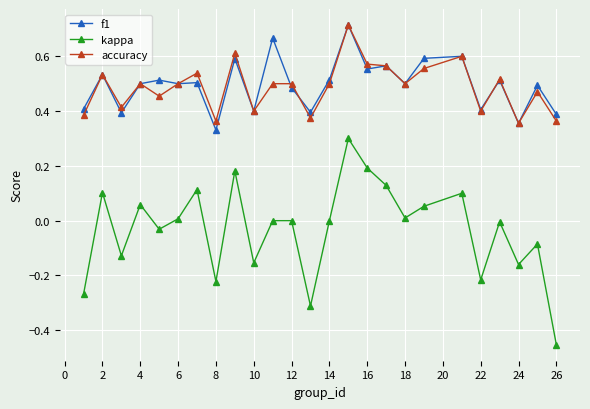

True or false: accuracy and kappa cross at least once.

False